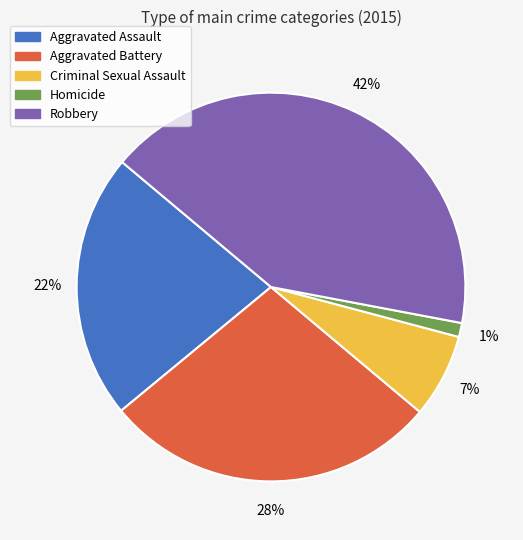

Rank the categories by value from highest to lowest.

Robbery, Aggravated Battery, Aggravated Assault, Criminal Sexual Assault, Homicide